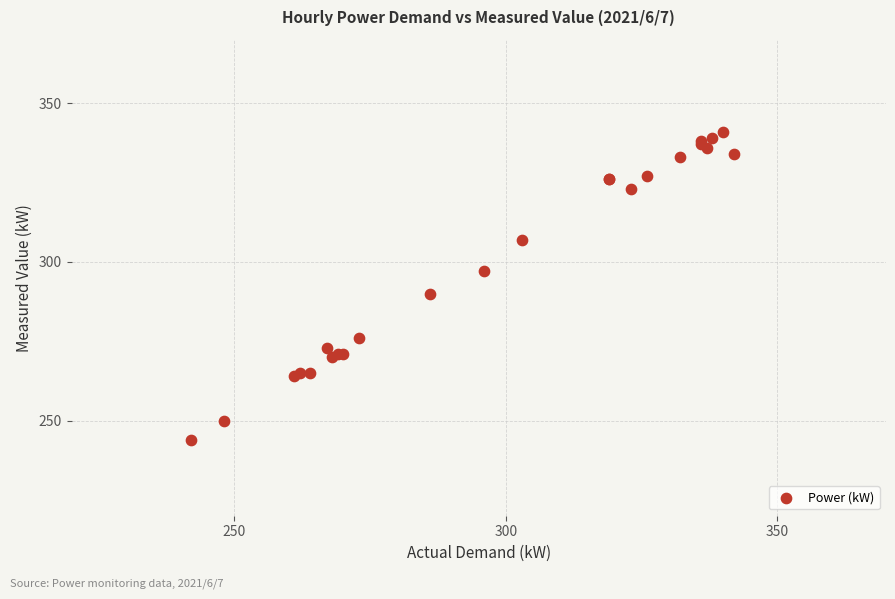

What Y value in the scatter plot is closest to 292?

290